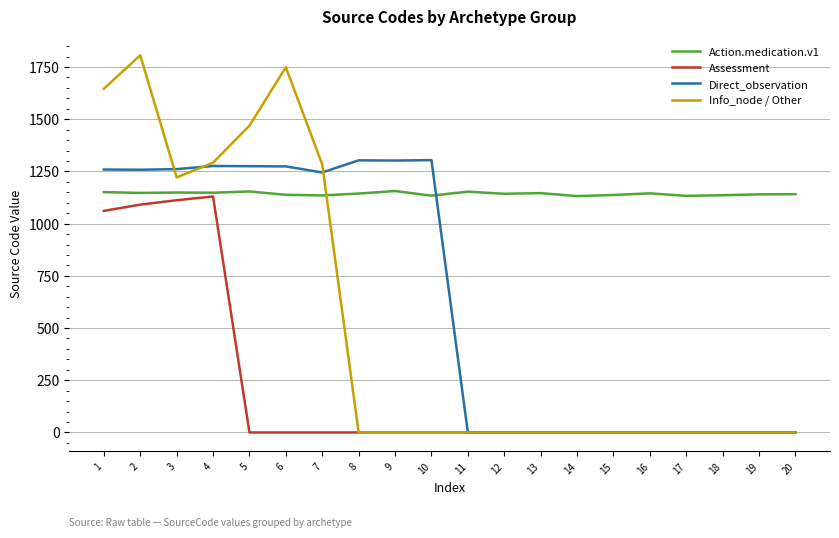

Where do Action.medication.v1 and Info_node / Other first cross each other?

7 and 8